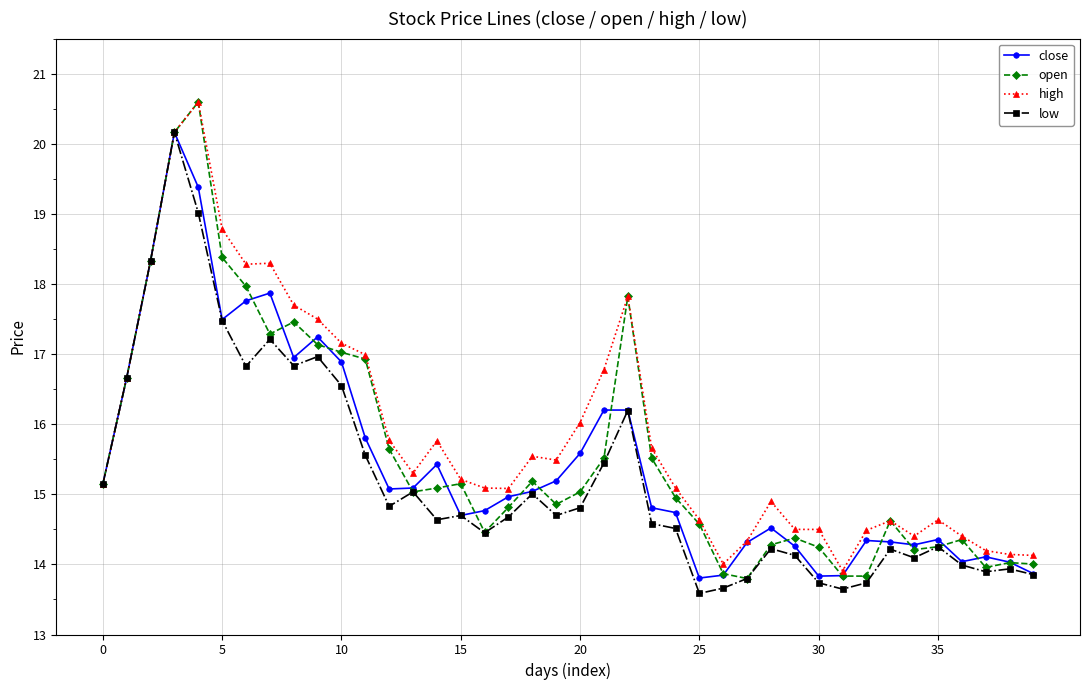

What is the smallest value displayed?

13.6